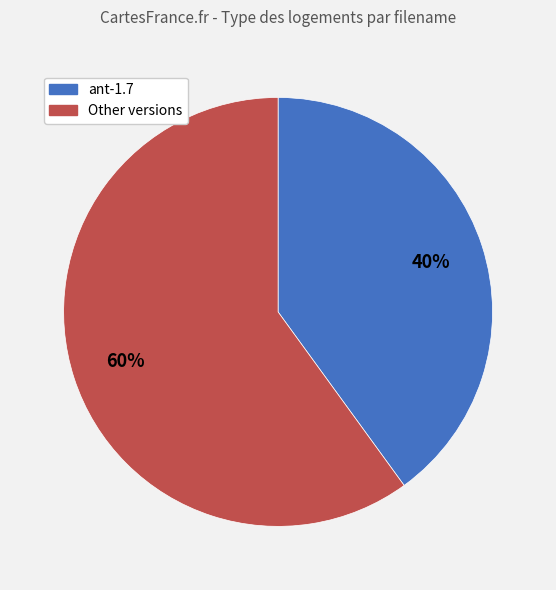

What is the ratio of the value at Other to the value at ant-1.7?

1.5